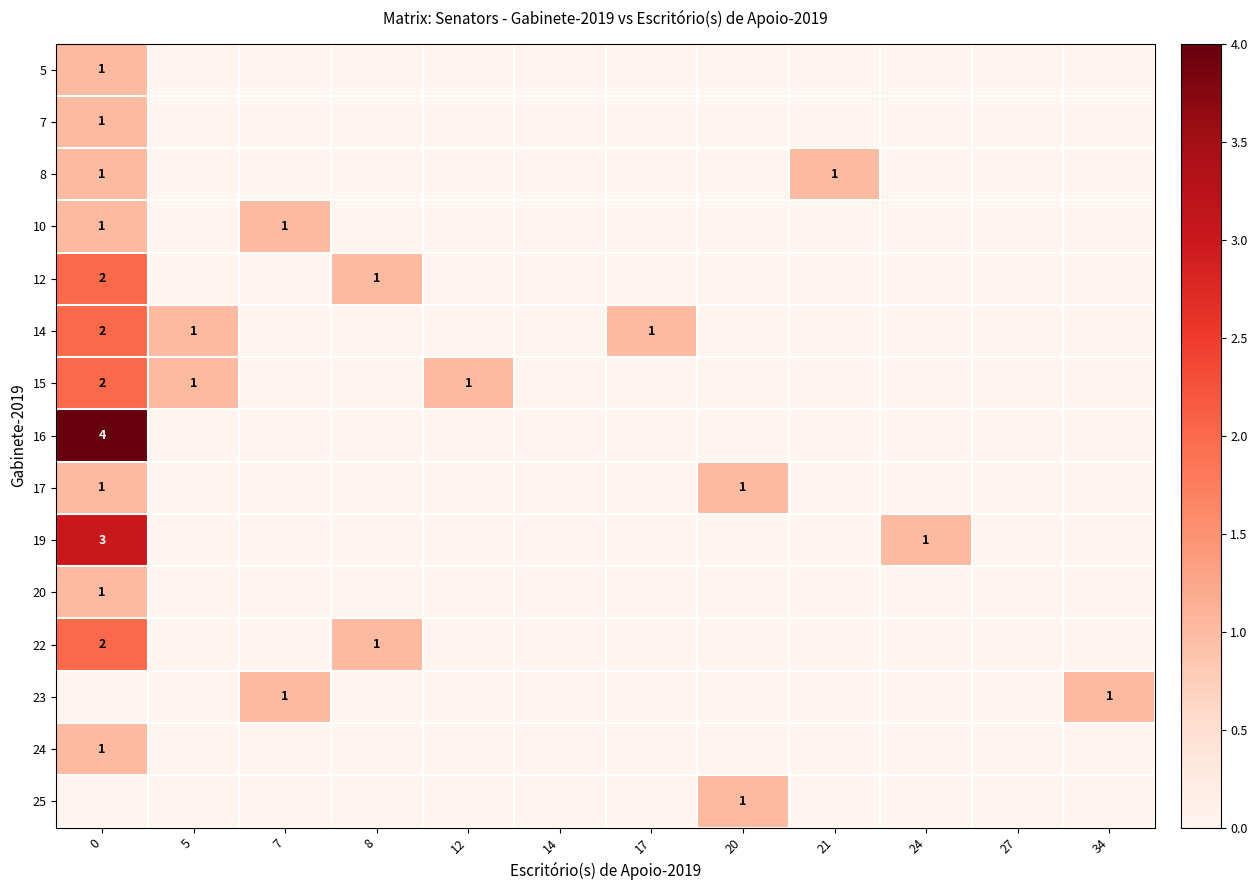

Between 20 and 7, which is larger?

20